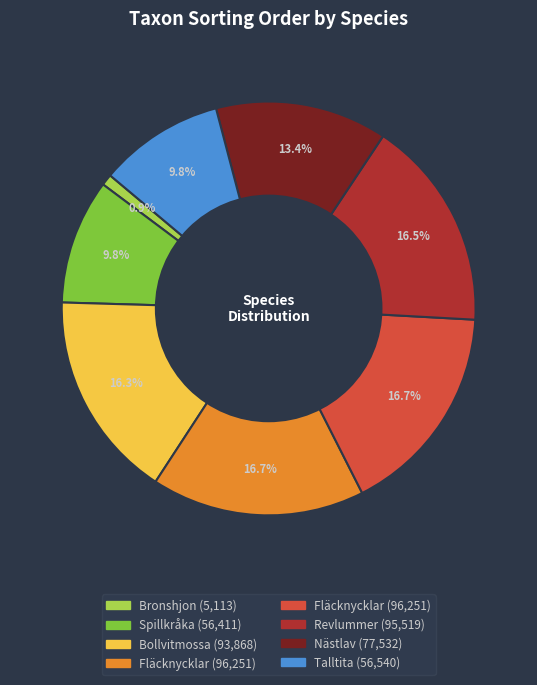

Is there any slice that represents more than half of the pie?

No